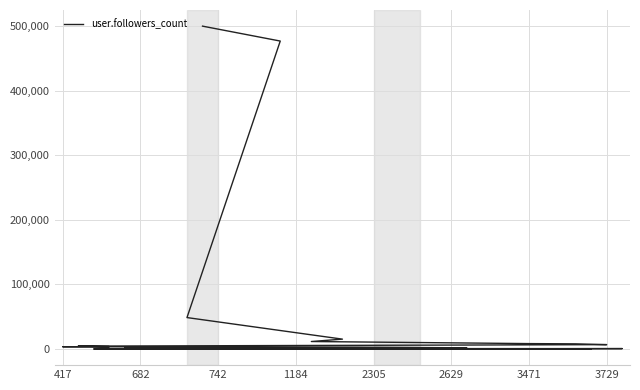

How many distinct data groups are displayed?

1